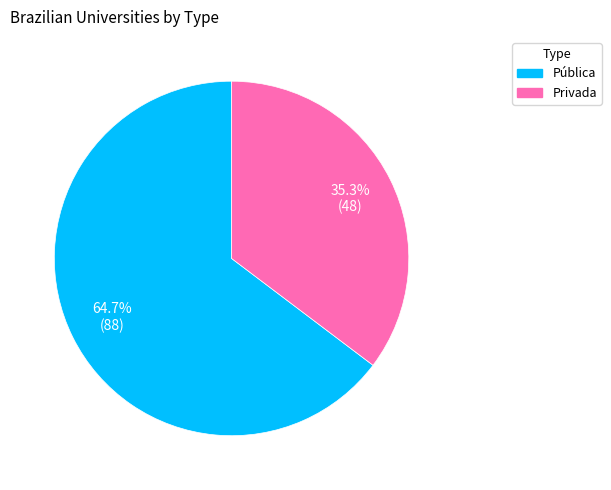

Rank the categories by value from highest to lowest.

Pública, Privada